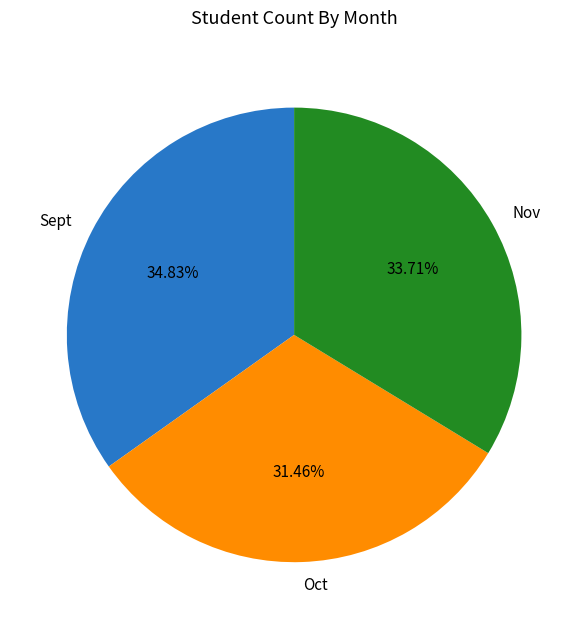

Which slice is the largest?

Sept